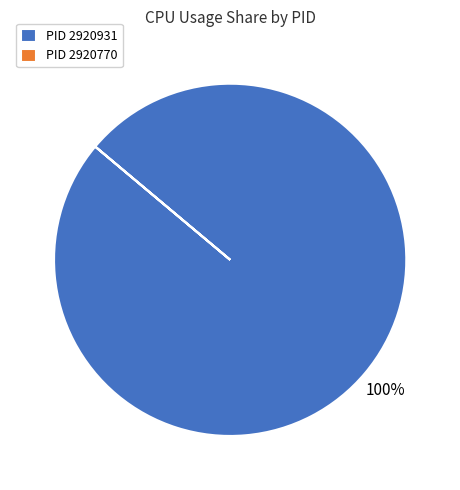

To the nearest percent, what percentage of the pie is PID 2920931?

100%